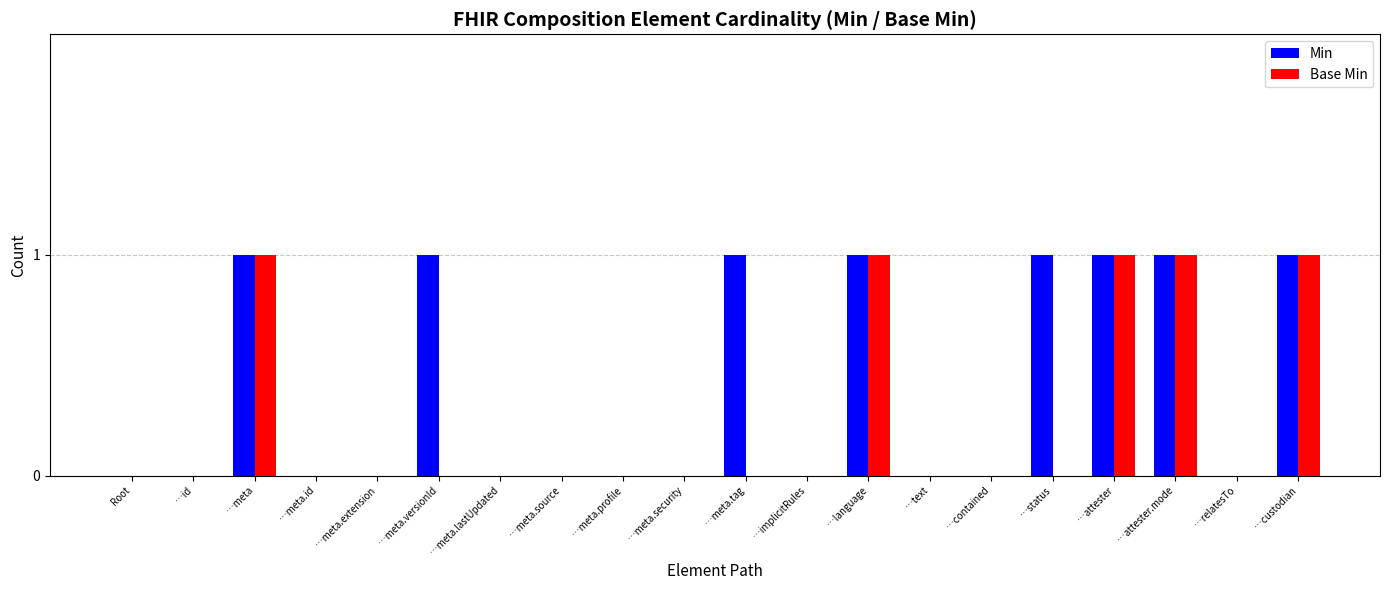

Reading right to left, list all the values displayed in this chart.

Min: …custodian=1	…relatesTo=0	…attester.mode=1	…attester=1	…status=1	…contained=0	…text=0	…language=1	…implicitRules=0	…meta.tag=1	…meta.security=0	…meta.profile=0	…meta.source=0	…meta.lastUpdated=0	…meta.versionId=1	…meta.extension=0	…meta.id=0	…meta=1	…id=0	Root=0
Base Min: …custodian=1	…relatesTo=0	…attester.mode=1	…attester=1	…status=0	…contained=0	…text=0	…language=1	…implicitRules=0	…meta.tag=0	…meta.security=0	…meta.profile=0	…meta.source=0	…meta.lastUpdated=0	…meta.versionId=0	…meta.extension=0	…meta.id=0	…meta=1	…id=0	Root=0